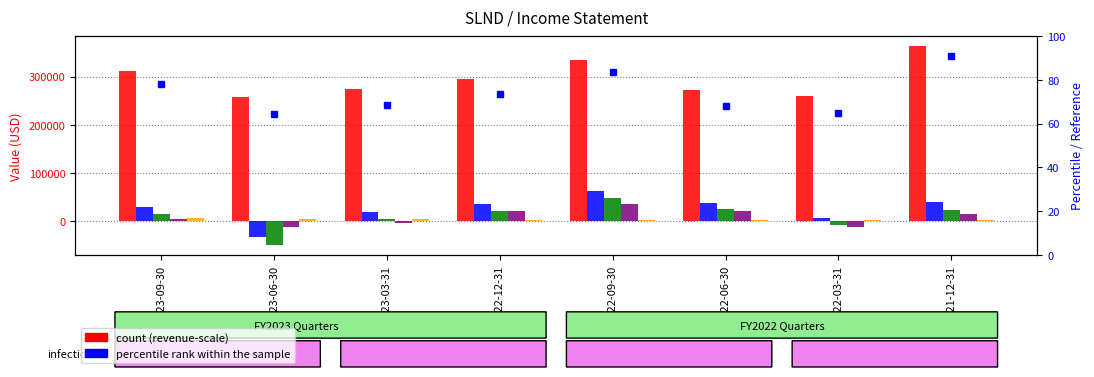

Is the value of Gross Profit at 2023-09-30 greater than the value of Net Income at 2022-03-31?

Yes